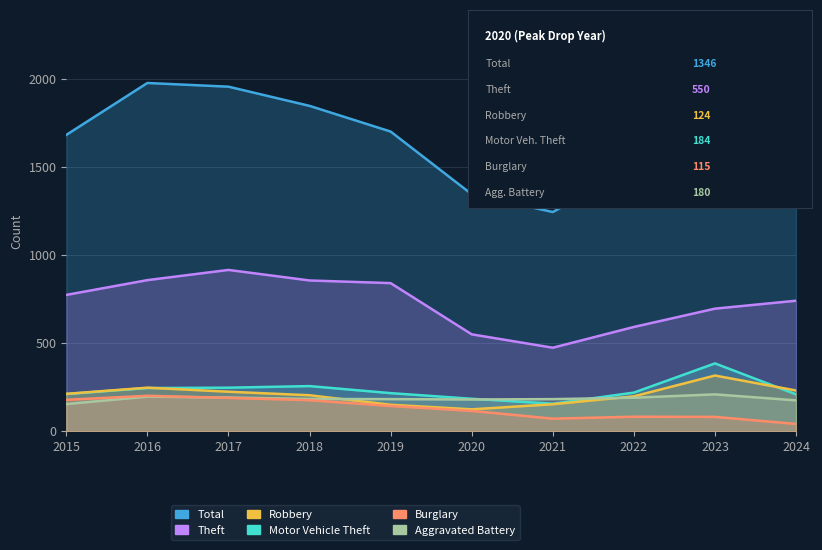

At how many categories does at least one series exceed 298?

10